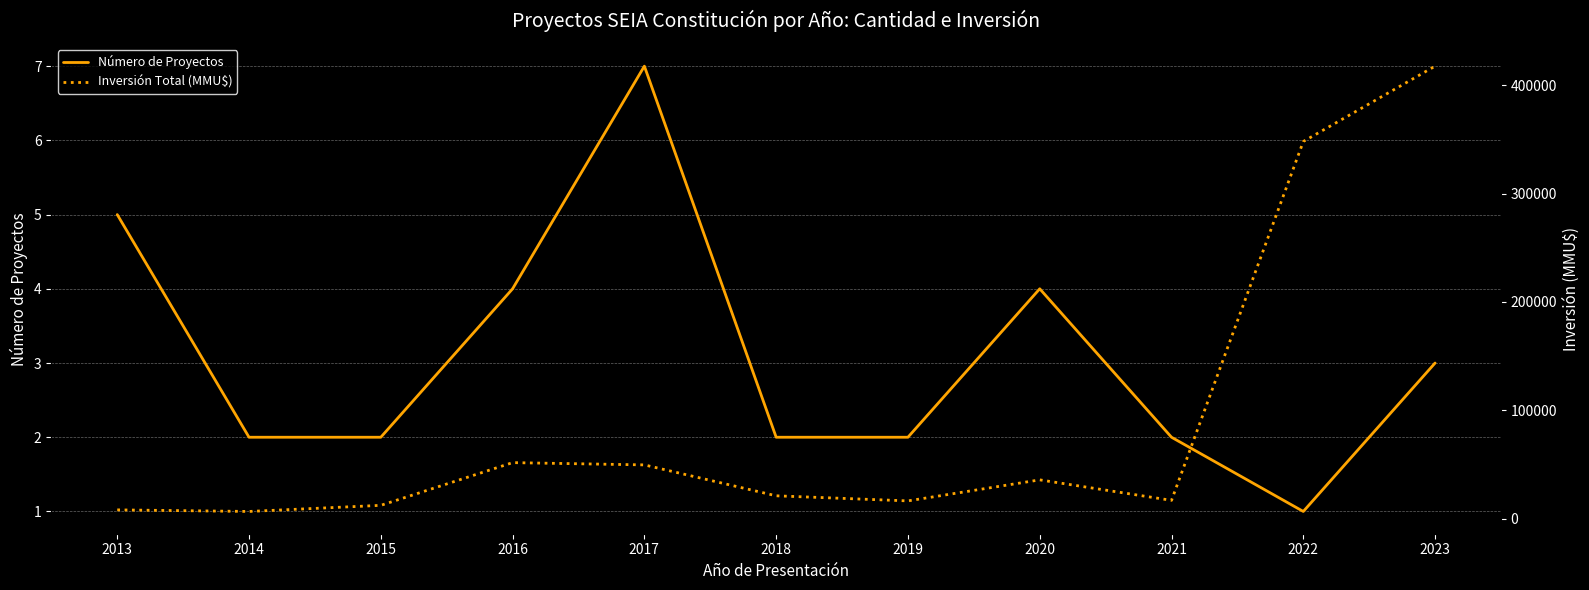

At 2020, list the series in order from largest to smallest.

Inversión Total (MMU$), Número de Proyectos